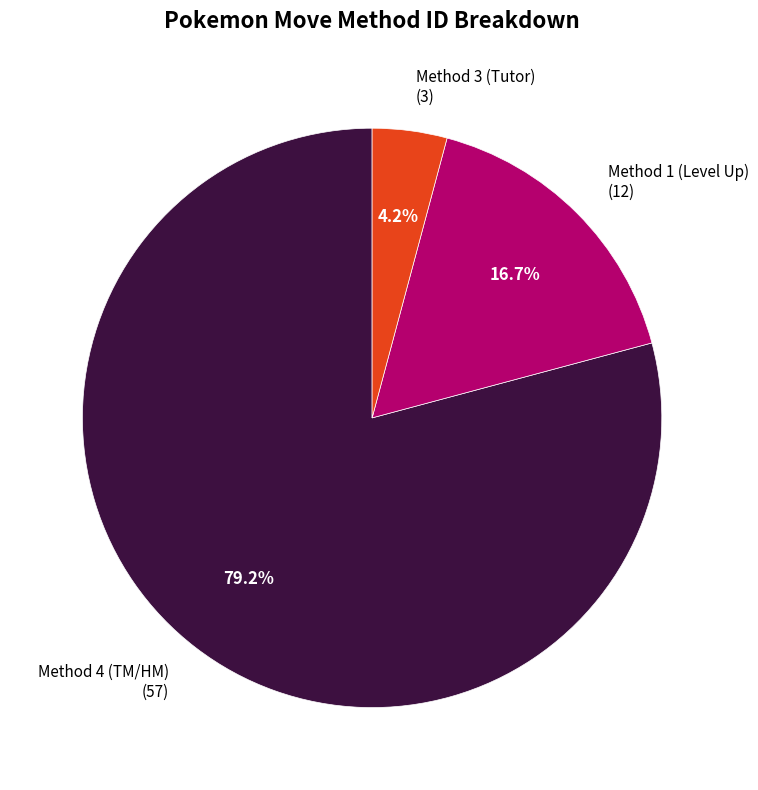

Which slice is the smallest?

Method 3 (Tutor) (3)